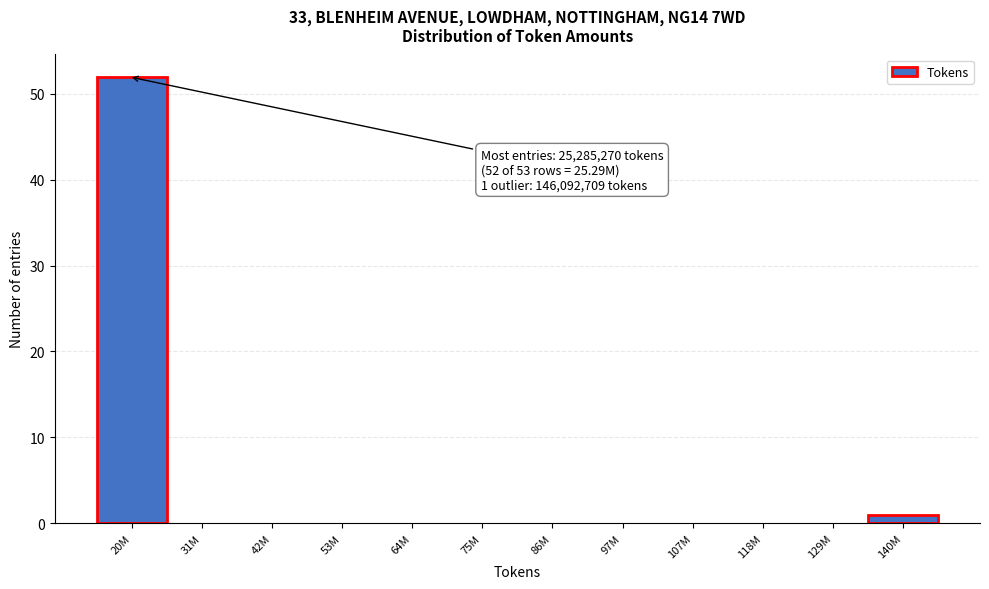

Reading left to right, transcribe all the data shown in this chart.

20M=52	31M=0	42M=0	53M=0	64M=0	75M=0	86M=0	97M=0	107M=0	118M=0	129M=0	140M=1